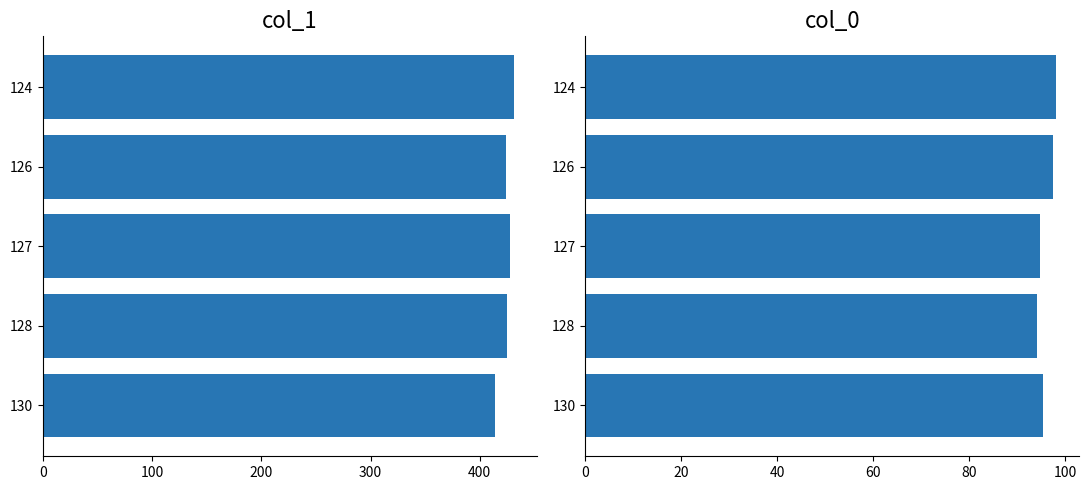

Reading right to left, extract all data points from this chart.

col_1: 413.8	425.0	427.3	424.3	431.0
col_0: 95.2	94.0	94.7	97.3	98.0